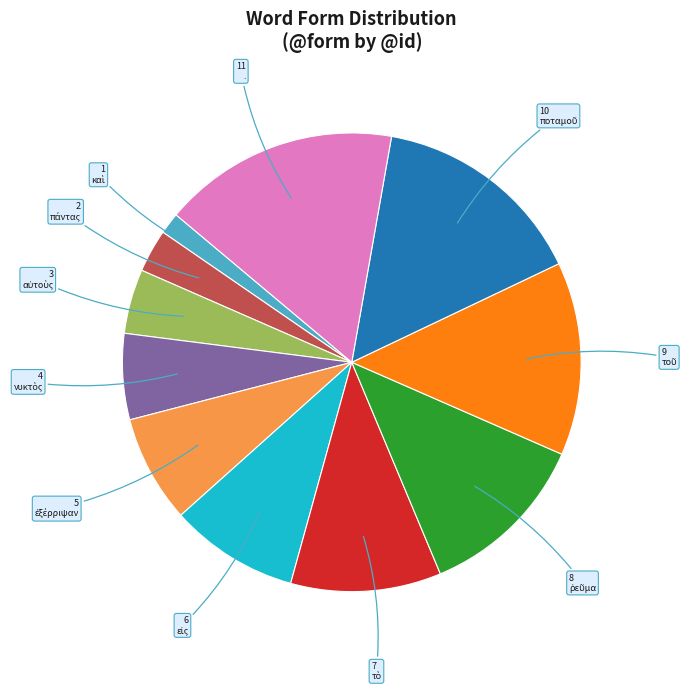

Does any single category account for the majority?

No